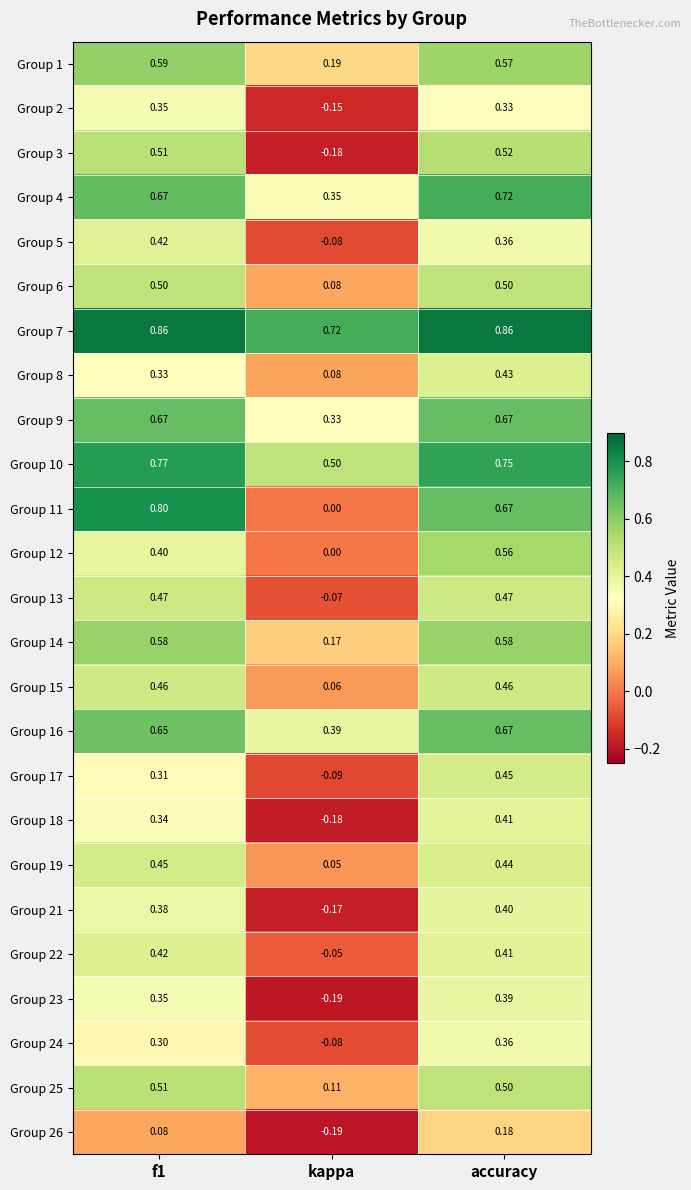

Which series has the largest total across all categories?

Group 7